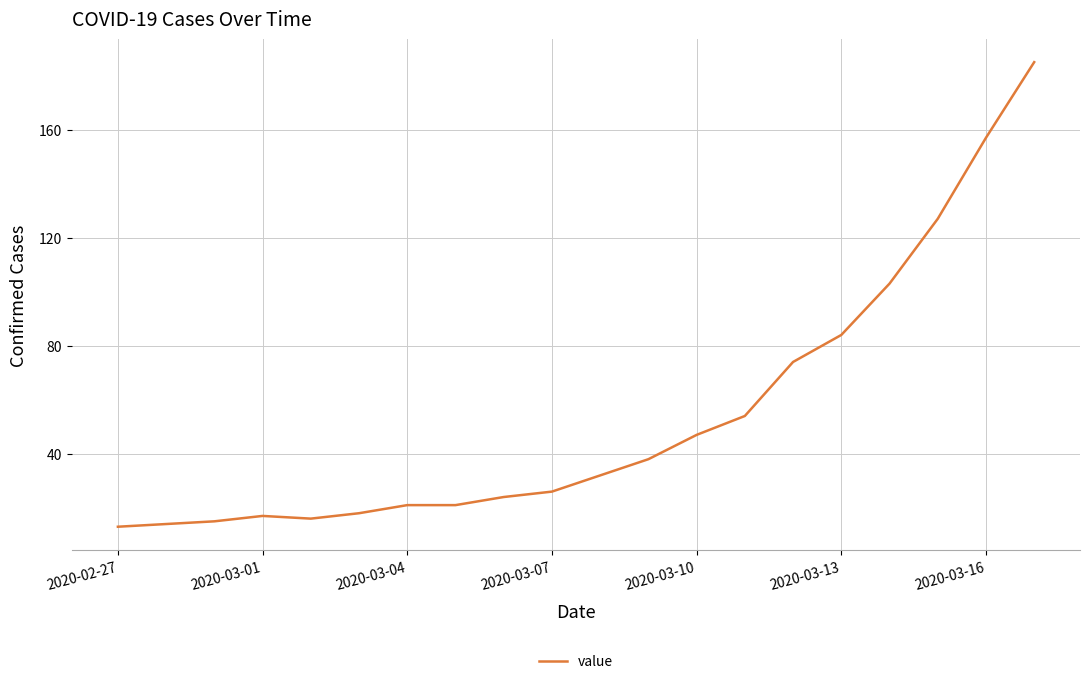

What is the difference between the maximum and minimum values?

172